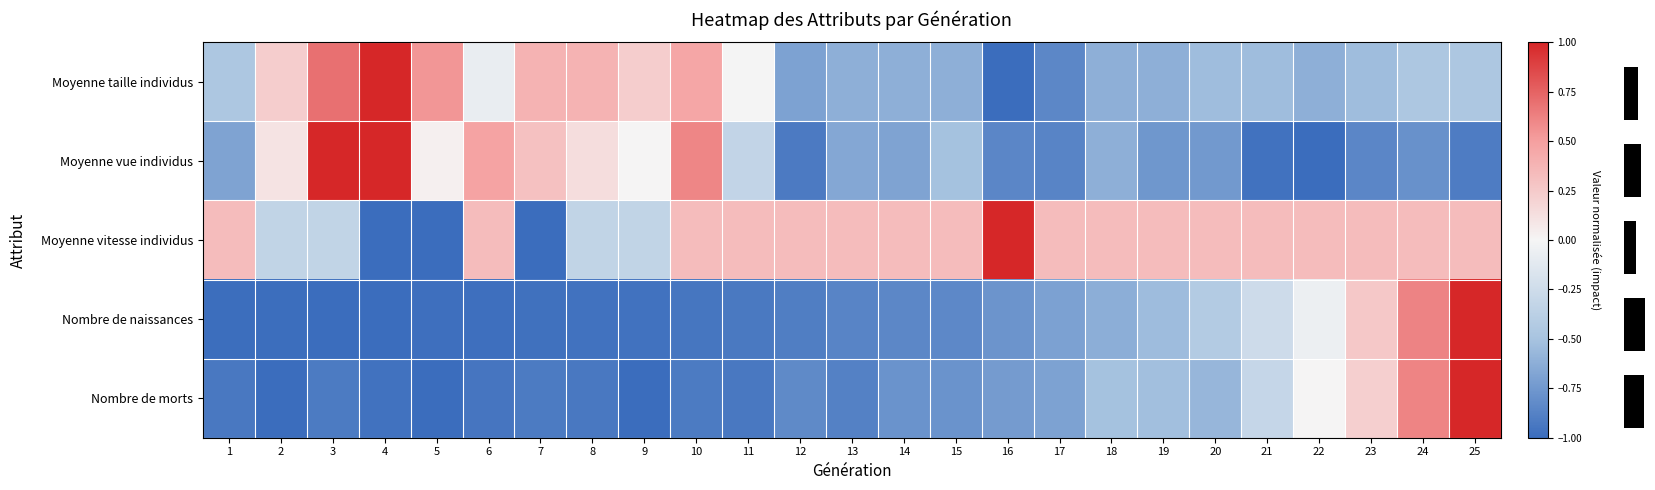

At which label does Nombre de naissances reach its peak?

25